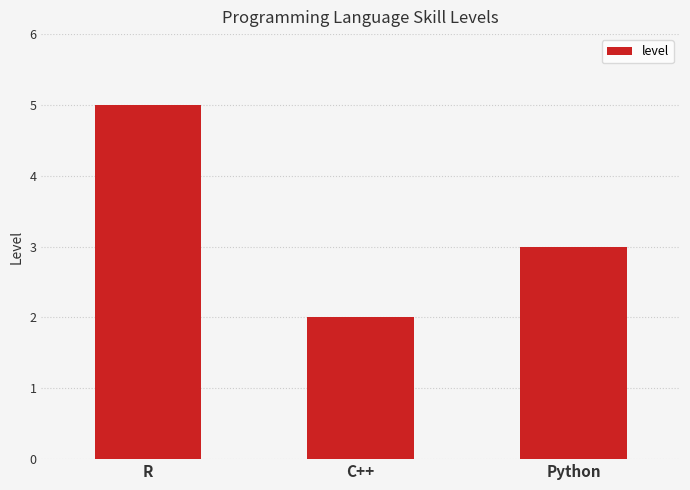

How many series are shown in this chart?

1